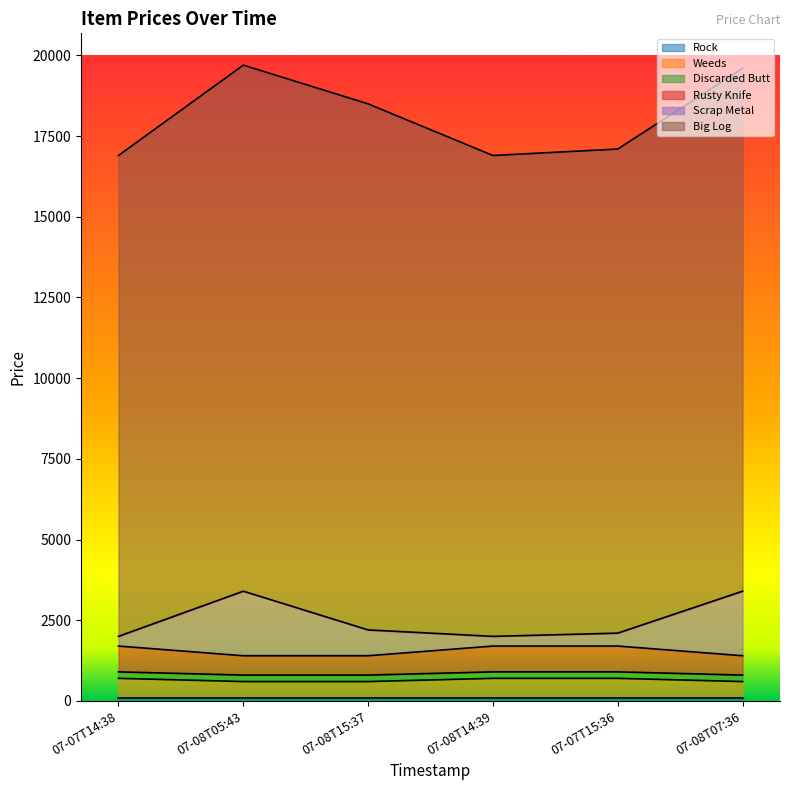

Where is the first local minimum for Scrap Metal?

07-08T14:39